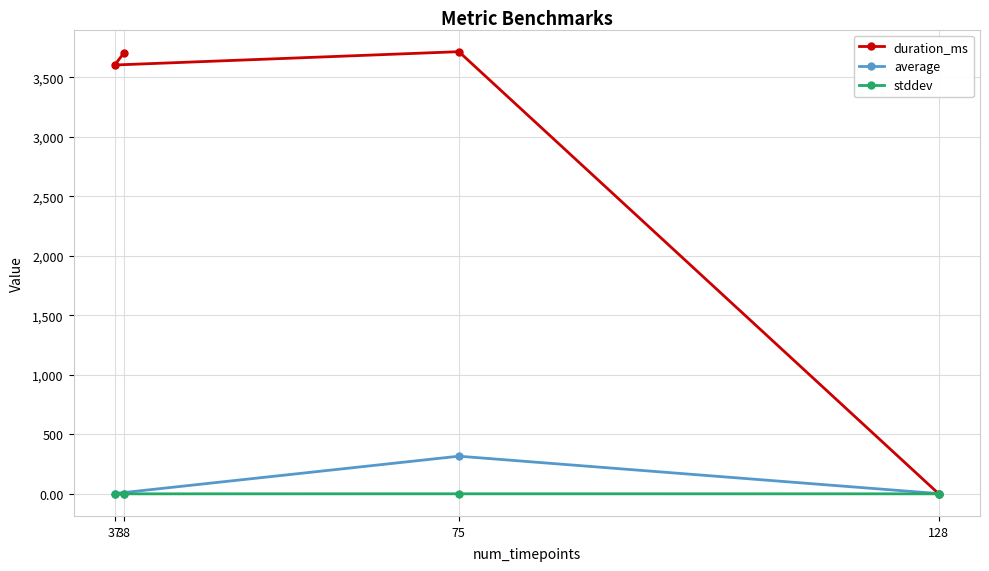

How many categories are shown in the chart?

4